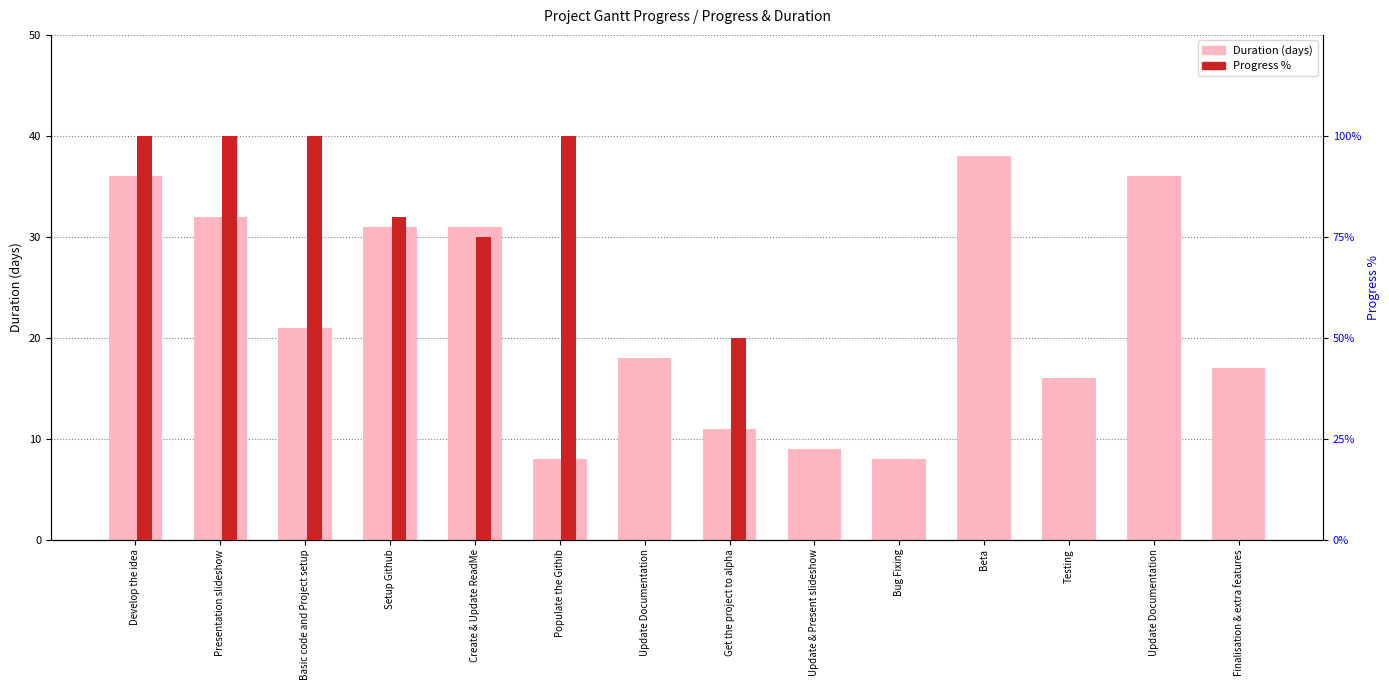

What is the lowest value of the Duration (days) series?

8